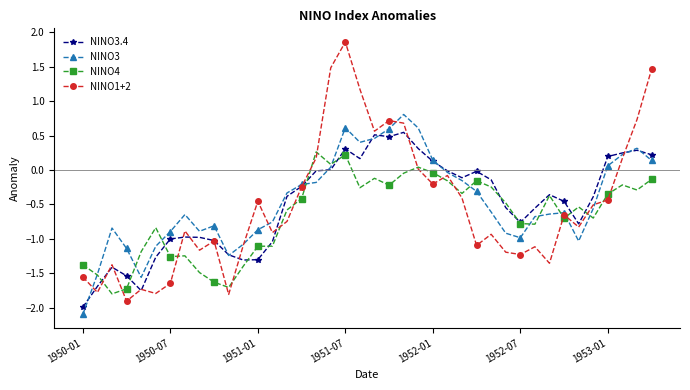

What is the greatest value displayed?

1.9